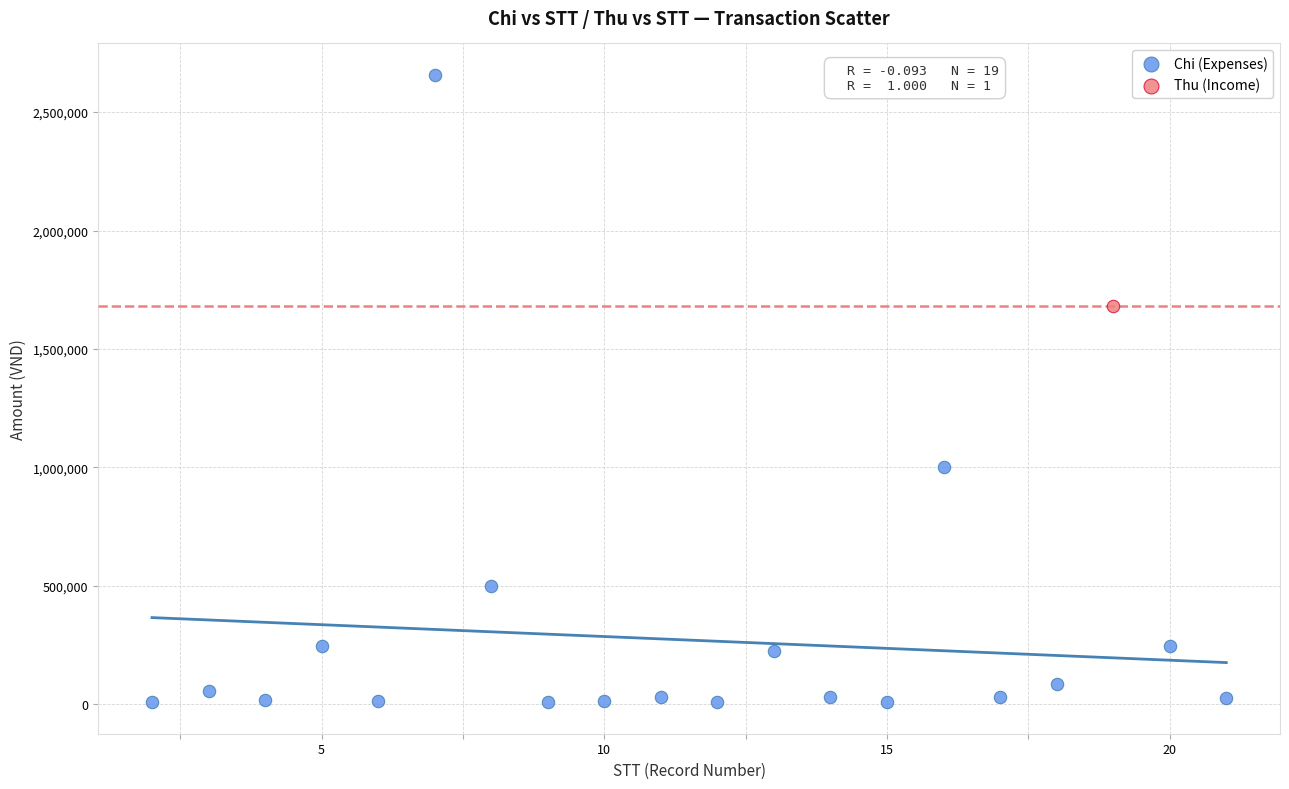

What are all the series names shown in the legend?

Chi (Expenses), Thu (Income)